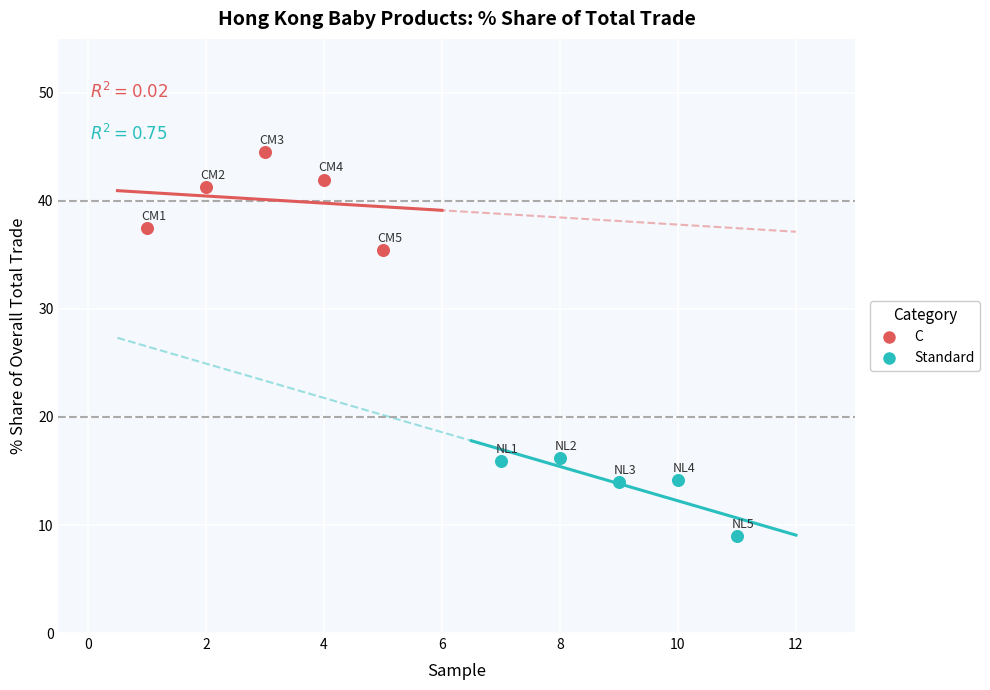

What are all the series names shown in the legend?

C, Standard